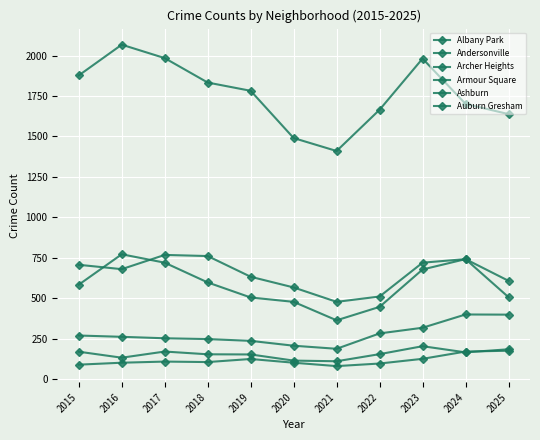

How many lines are shown in the chart?

6